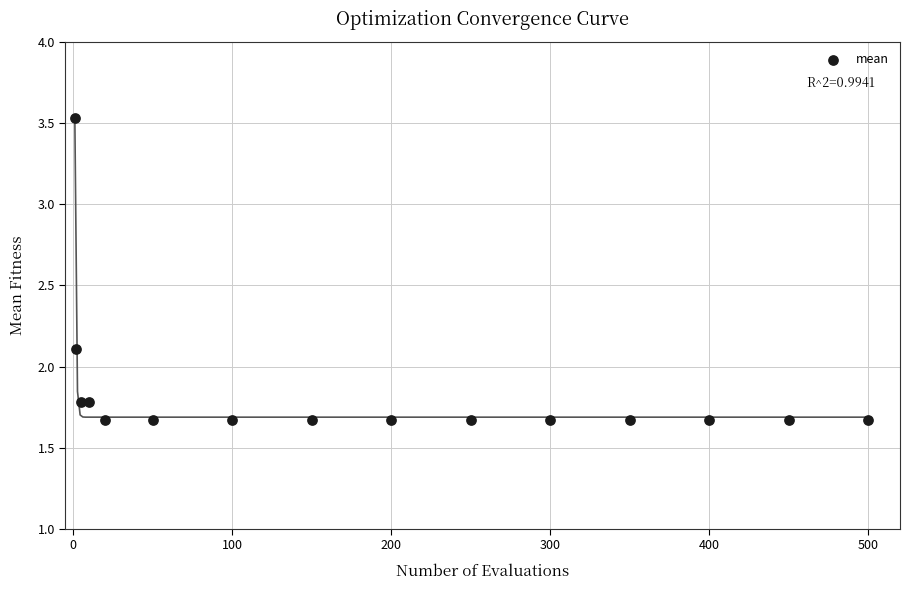

What Y value in the scatter plot is closest to 2?

2.1